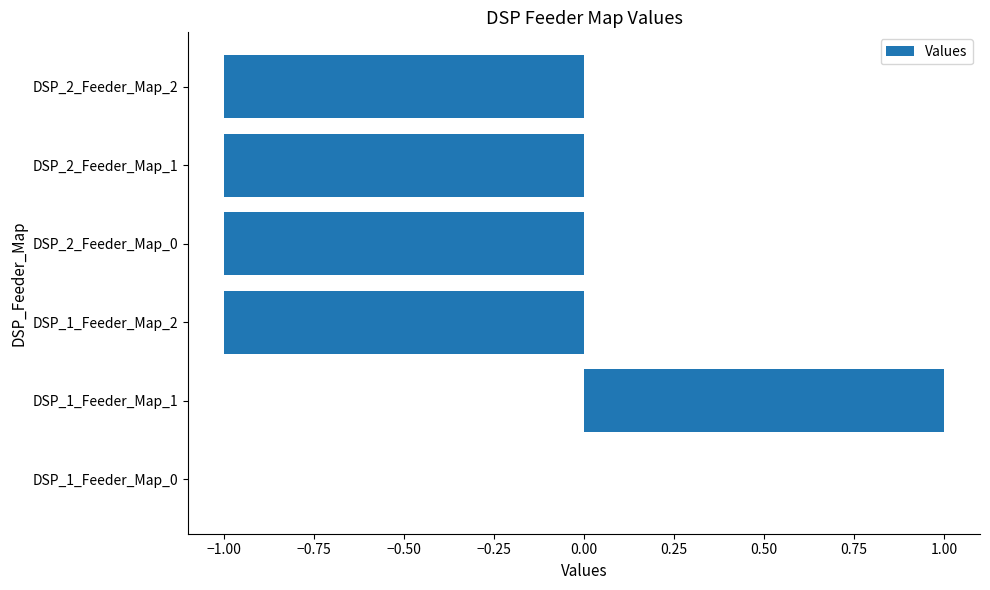

Is it true that the value at DSP_1_Feeder_Map_1 is 0?

False